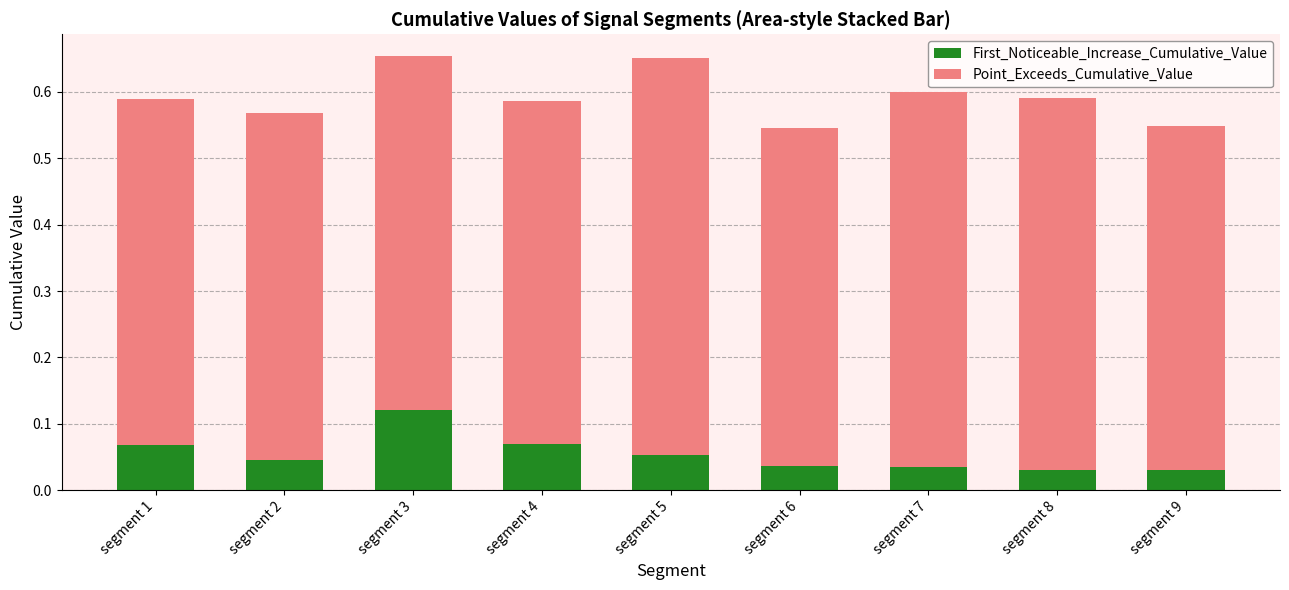

How many First_Noticeable_Increase_Cumulative_Value values are between 0 and 1?

9